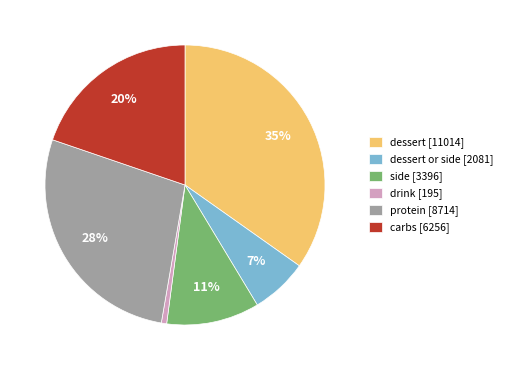

What is the smallest slice in the pie chart?

drink [195]